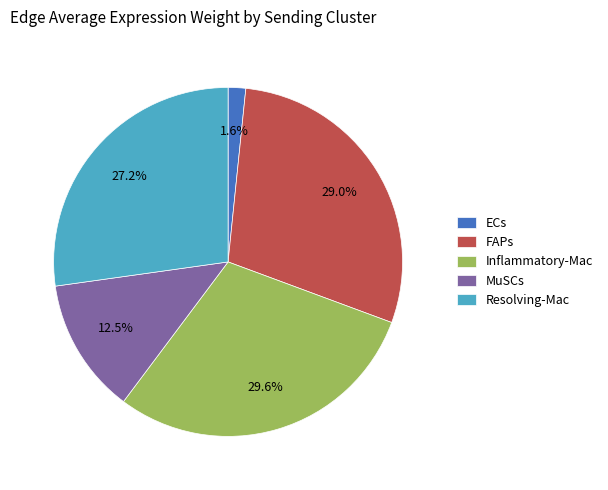

Do Resolving-Mac and MuSCs together represent more than half of the pie?

No